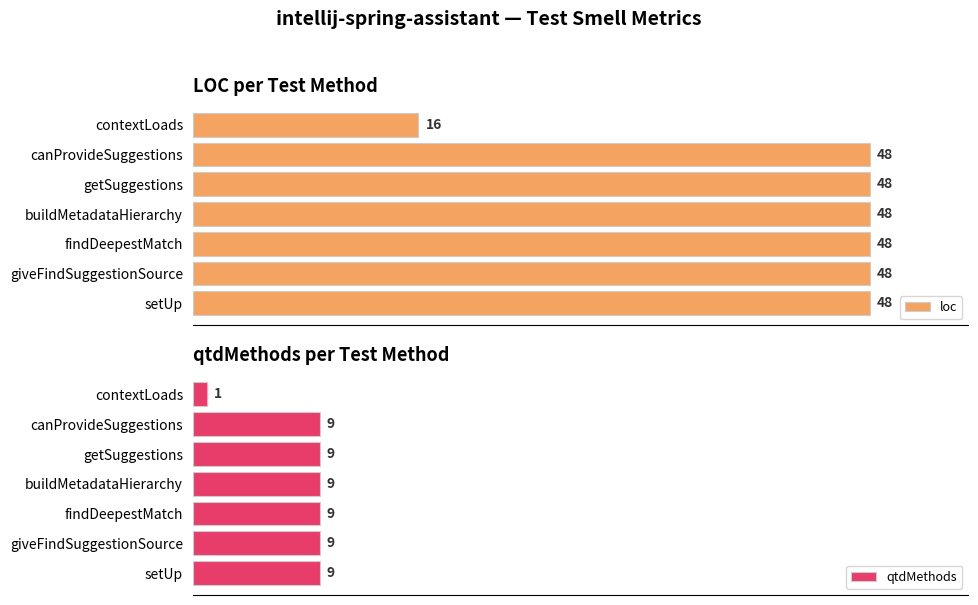

At which label does loc reach its minimum?

contextLoads